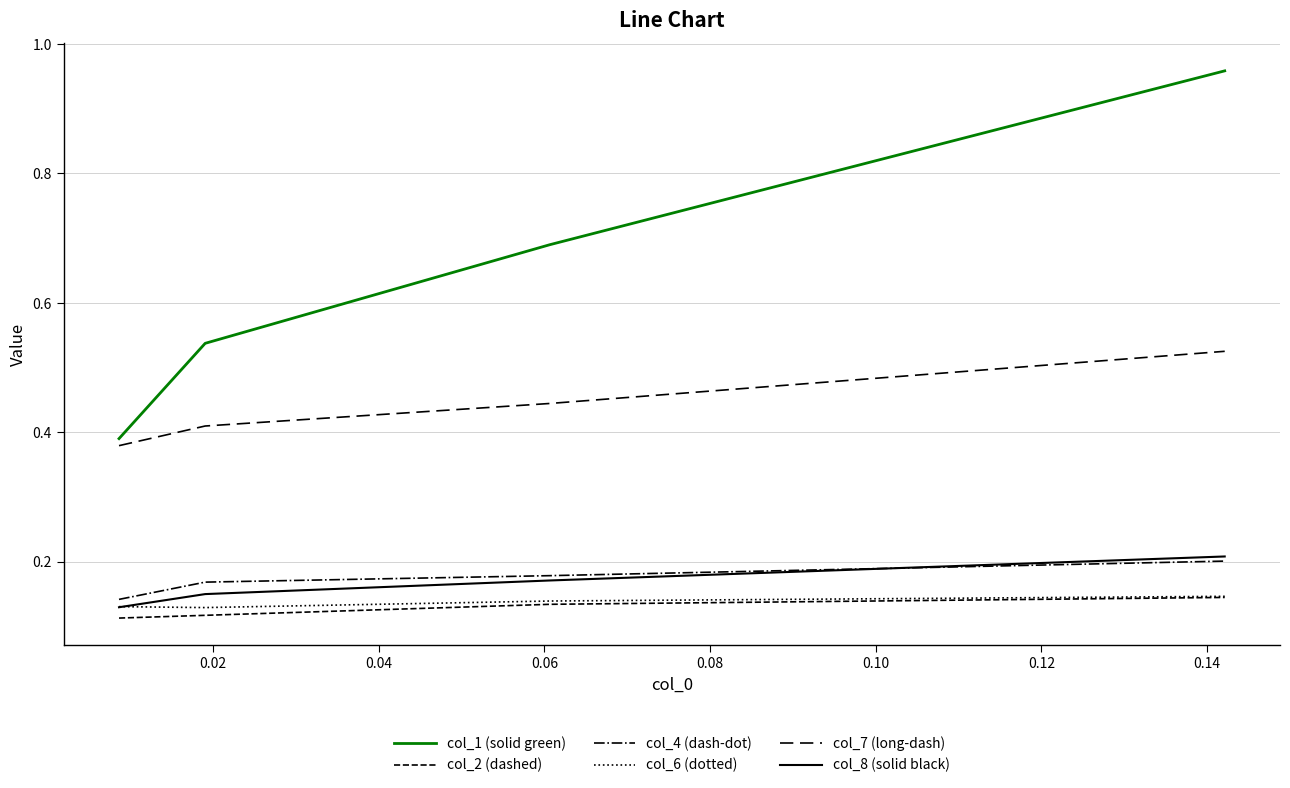

What is the minimum value for col_4 (dash-dot)?

0.1